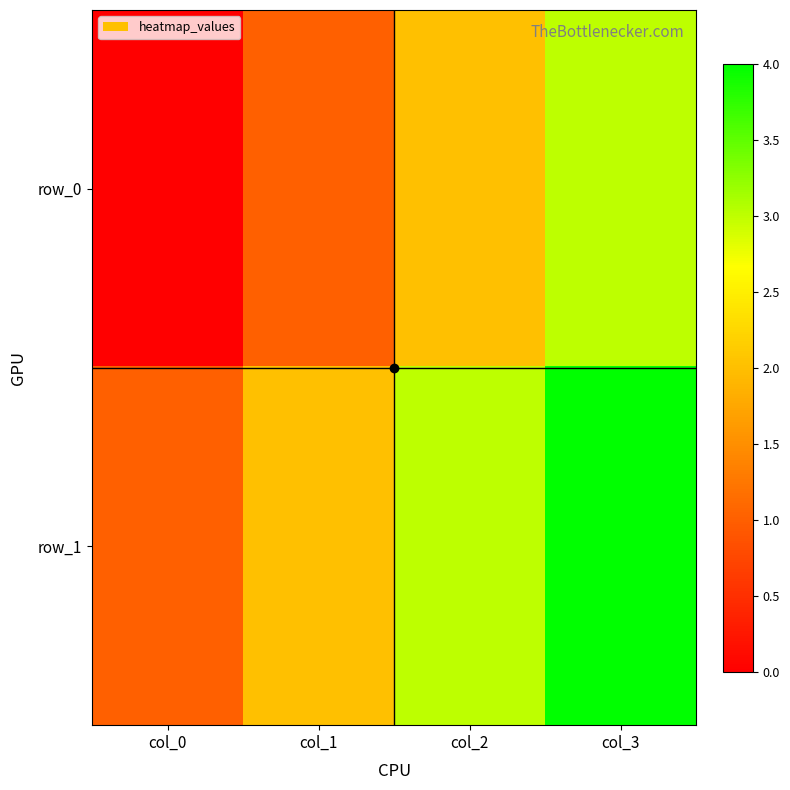

Is the value of row_1 at col_1 greater than the value of row_0 at col_1?

Yes